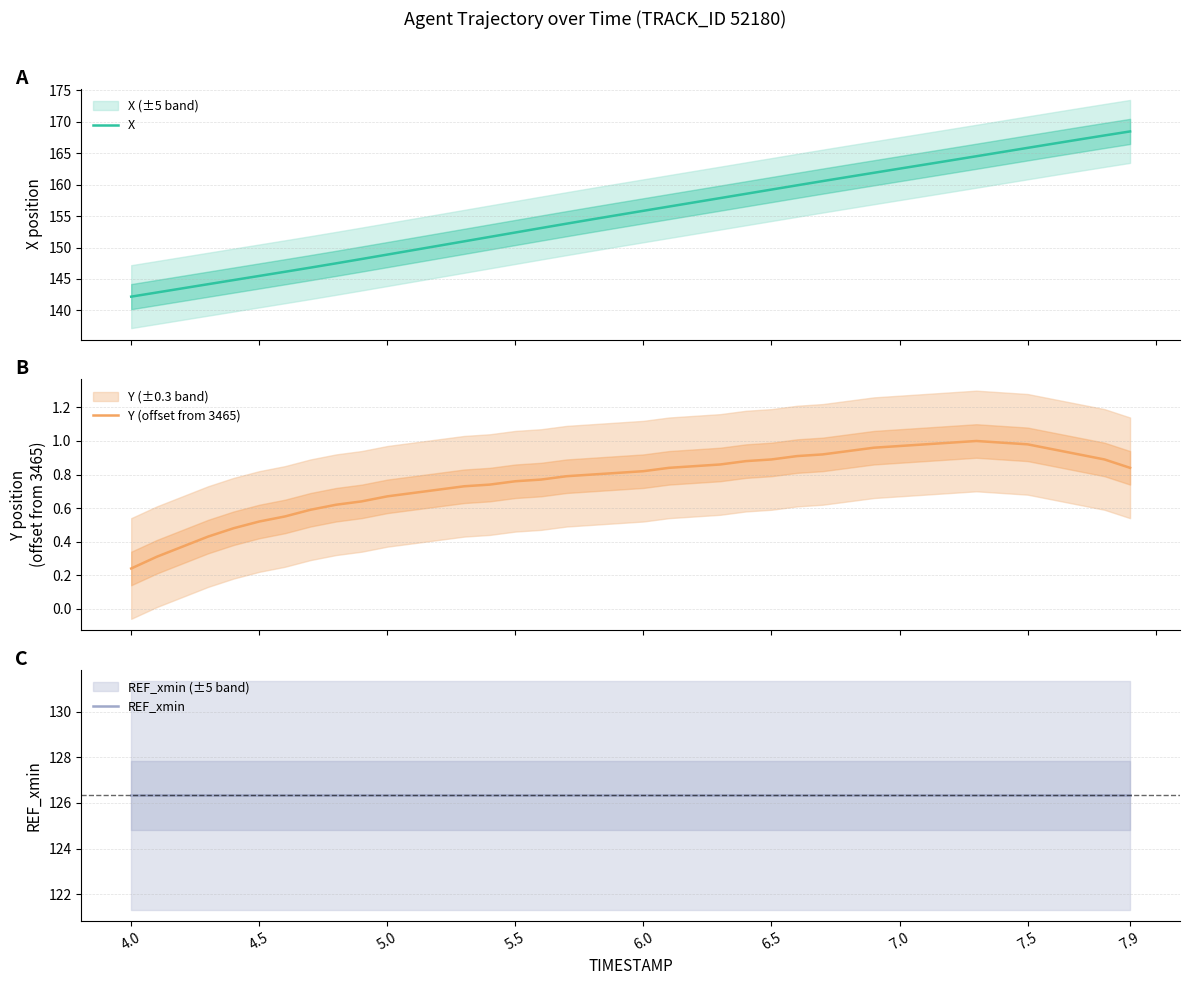

What is the sum of all X values?

6215.6